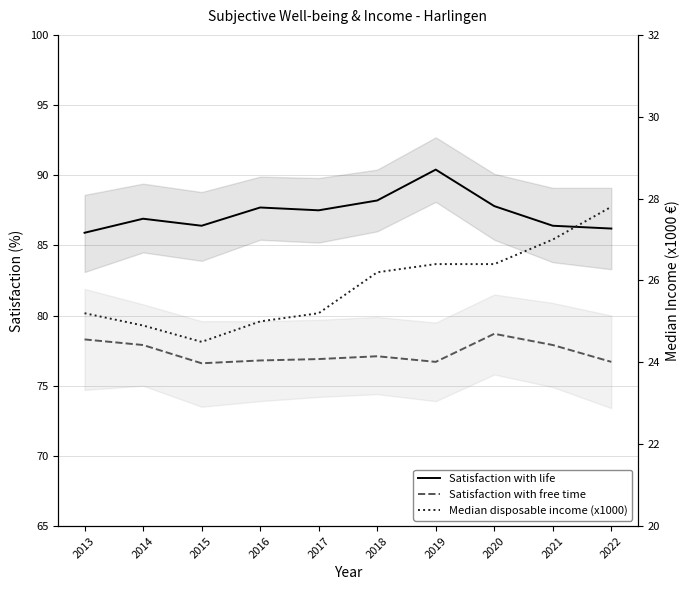

What is the total value across all series at 2014?

189.7